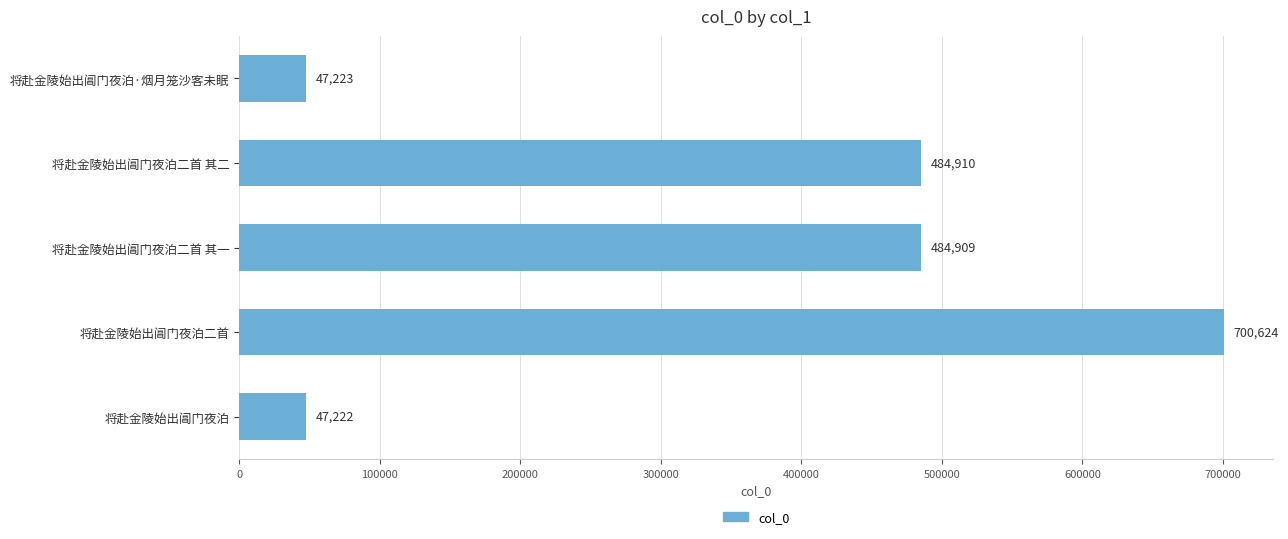

How many categories are shown in the chart?

5